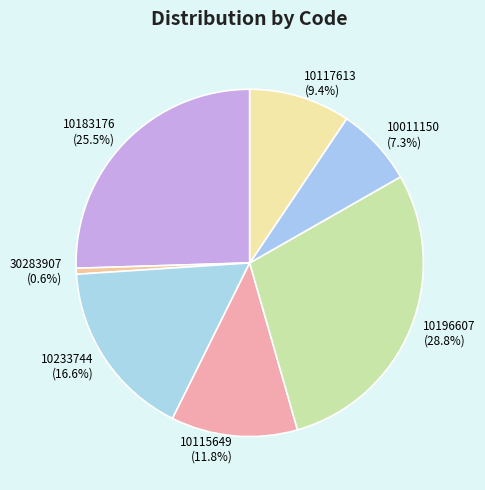

Rank the categories by value from highest to lowest.

10196607, 10183176, 10233744, 10115649, 10117613, 10011150, 30283907